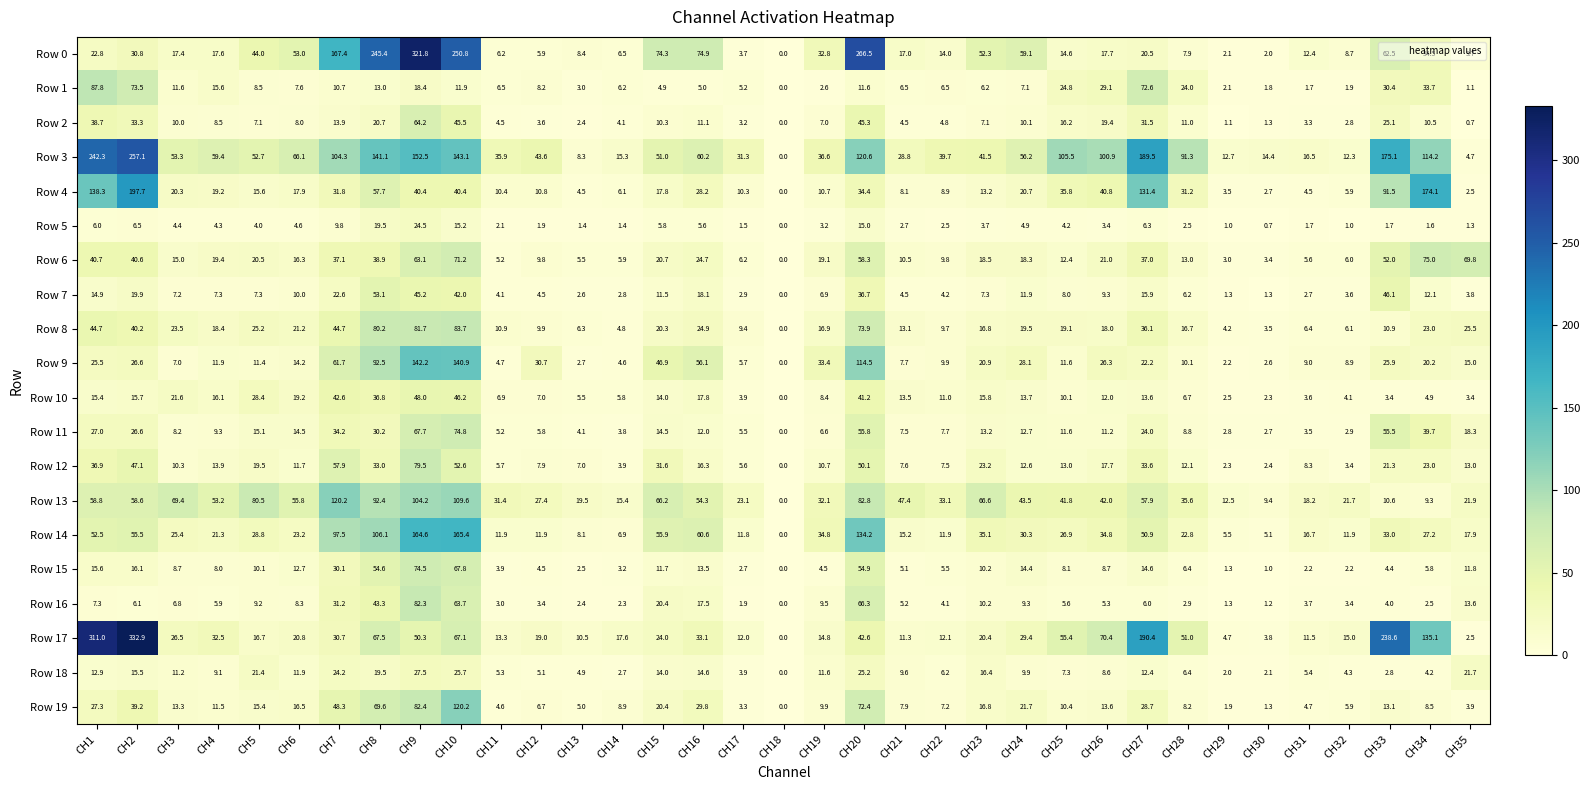

What is the total value across all series at CH12?

227.6